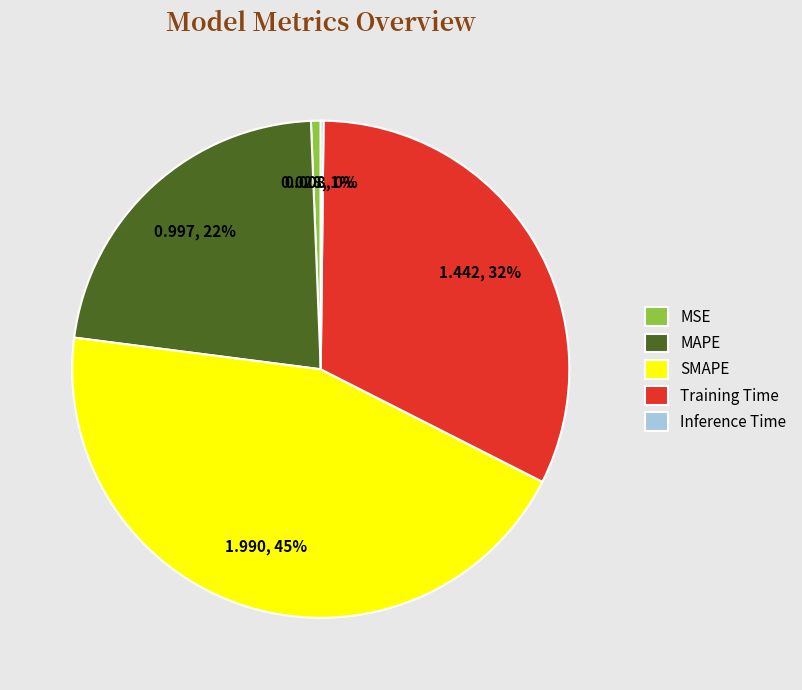

To the nearest percent, what is the average slice percentage?

20%